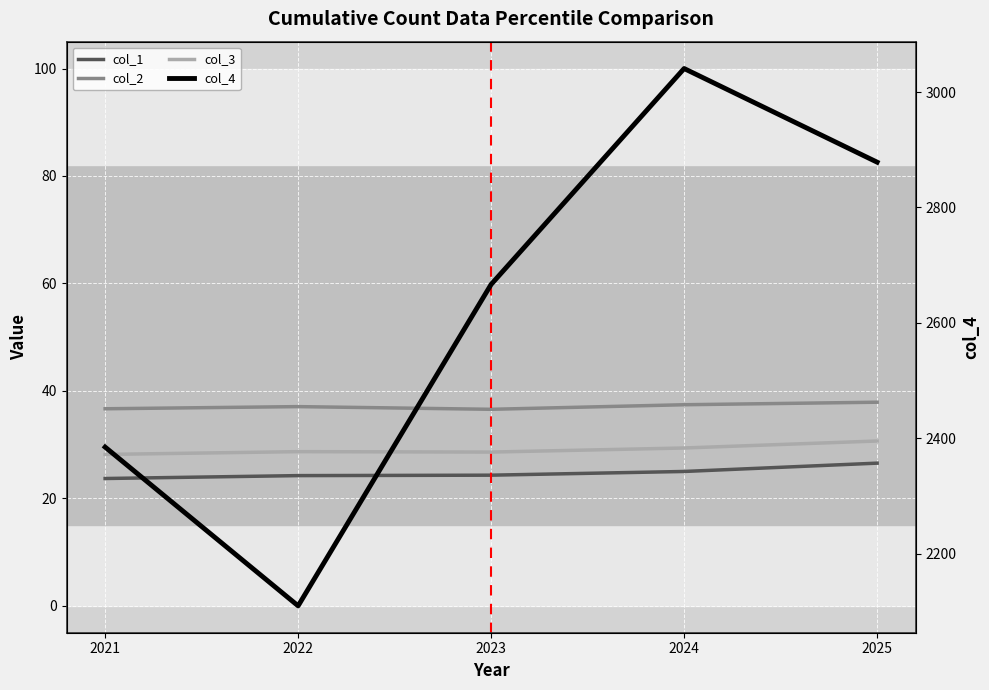

At which category does the chart reach its minimum across all series?

2021